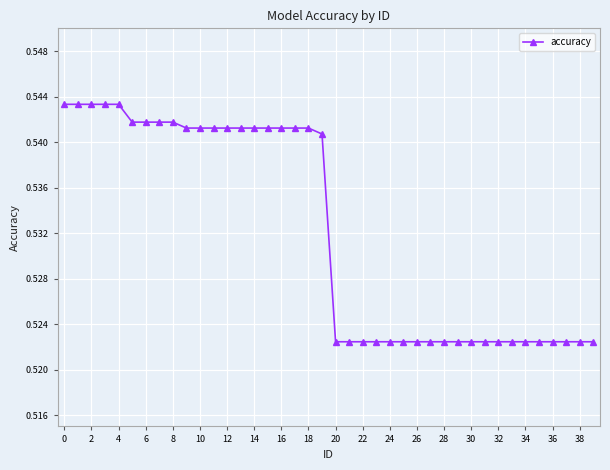

Count the number of categories in the chart.

40